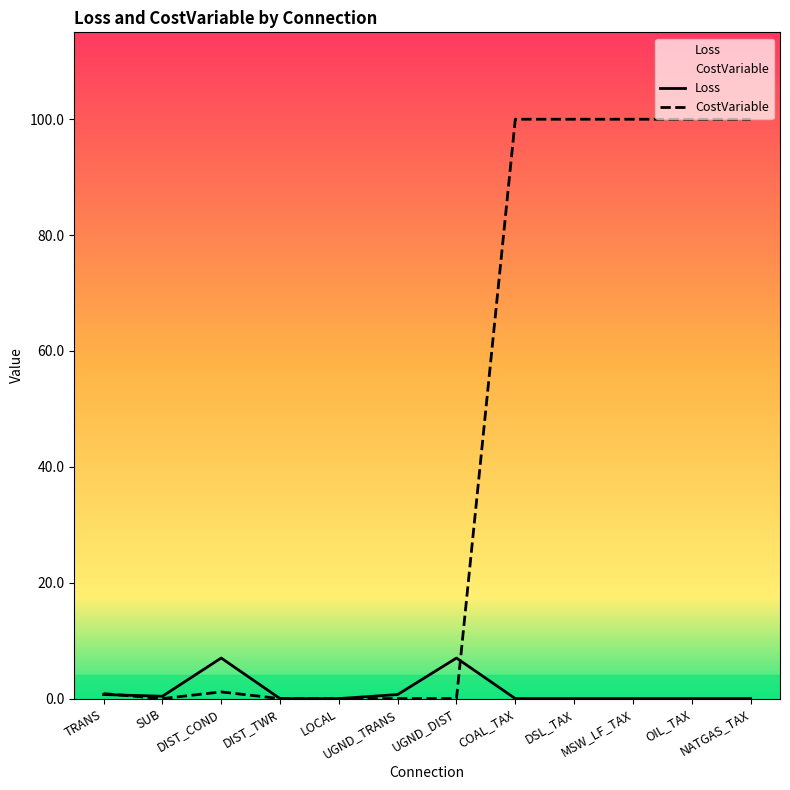

What is the difference between the highest and lowest values at OIL_TAX?

100.0